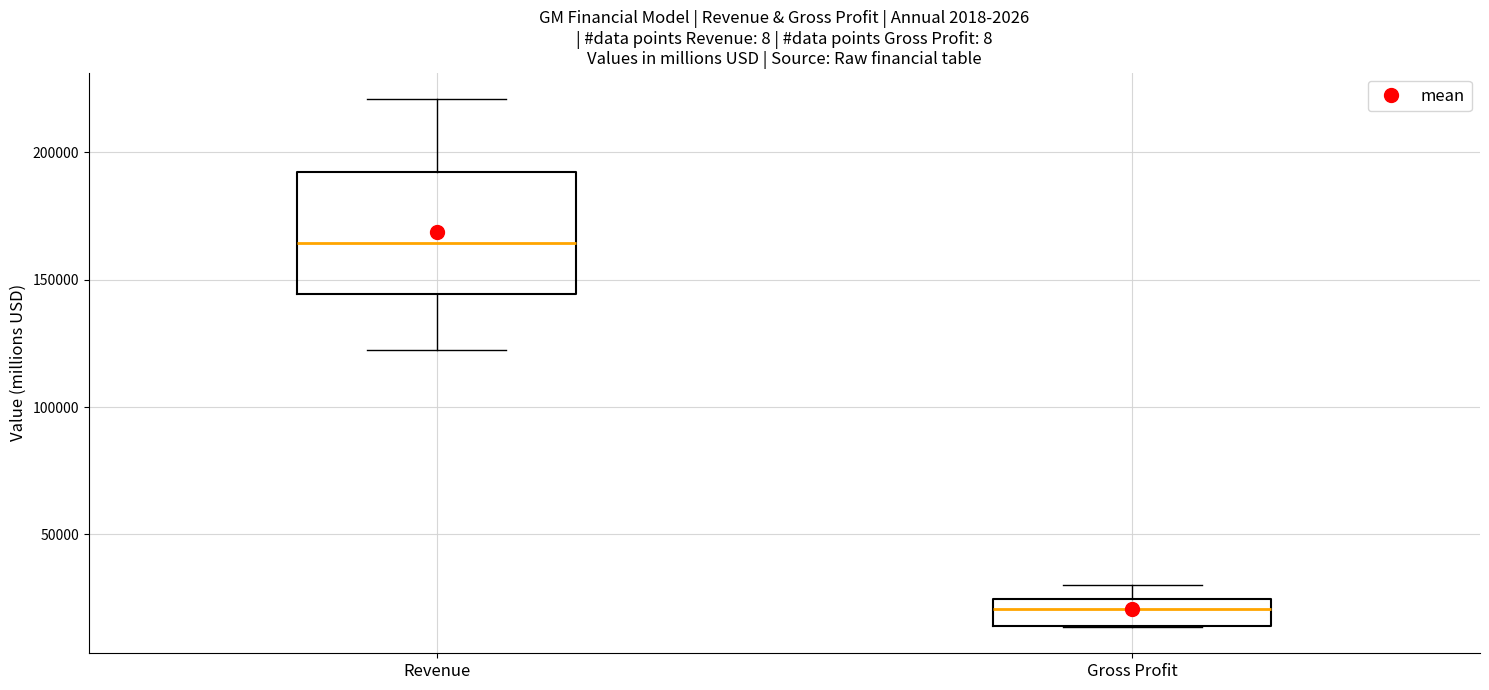

Which box's median line is the lowest?

Gross Profit